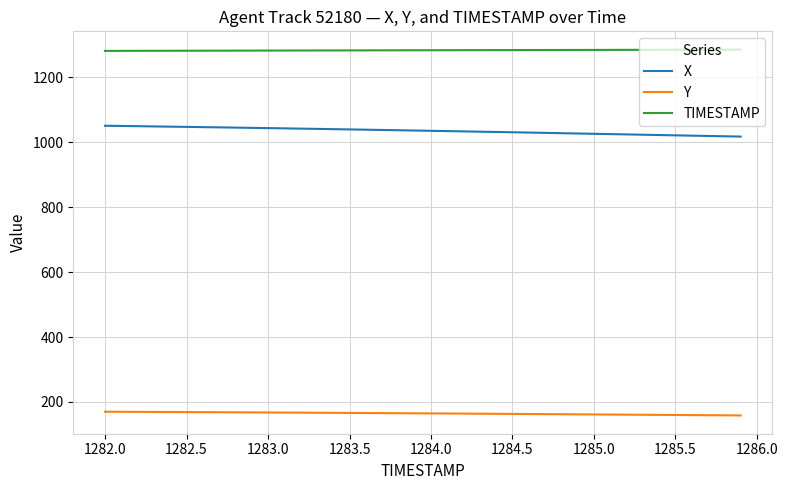

True or false: X and Y intersect in this chart.

False